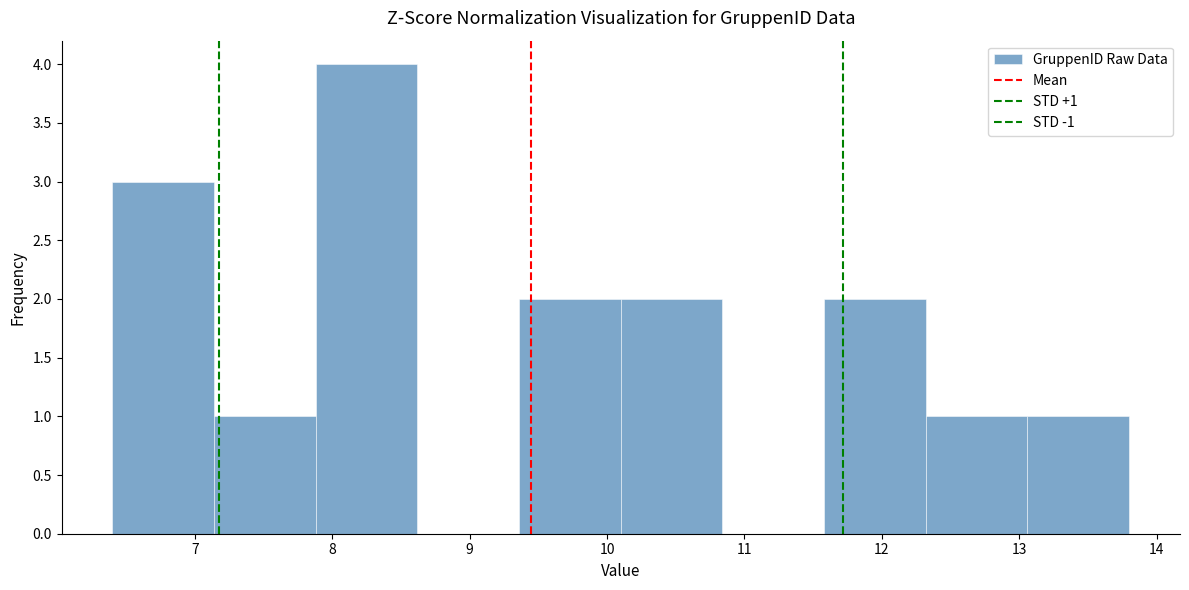

Which range on the x-axis has the tallest bar?

7.88 to 8.62